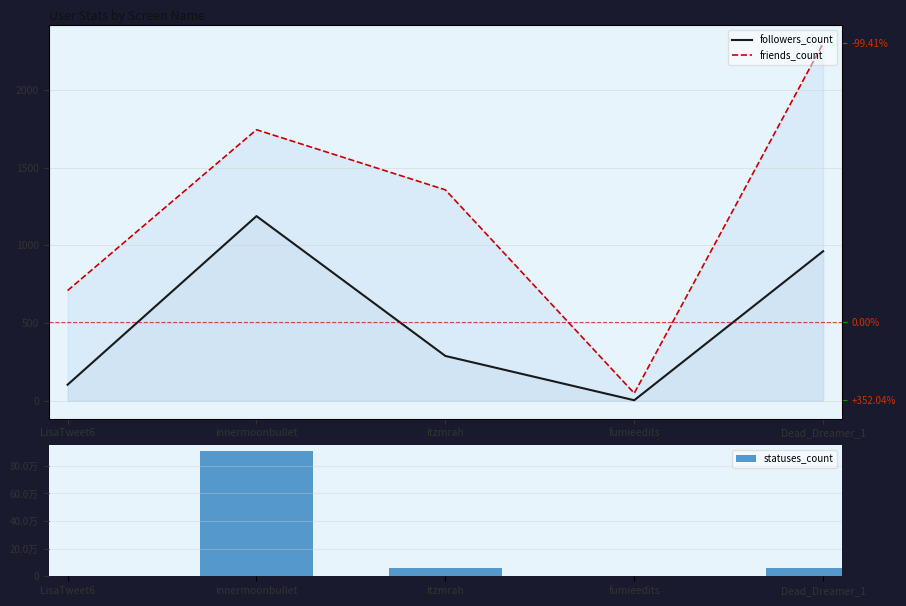

Reading right to left, extract all data points from this chart.

followers_count: 962	3	288	1188	103
friends_count: 2300	48	1357	1744	709
statuses_count: 6263	30	5713	90303	497